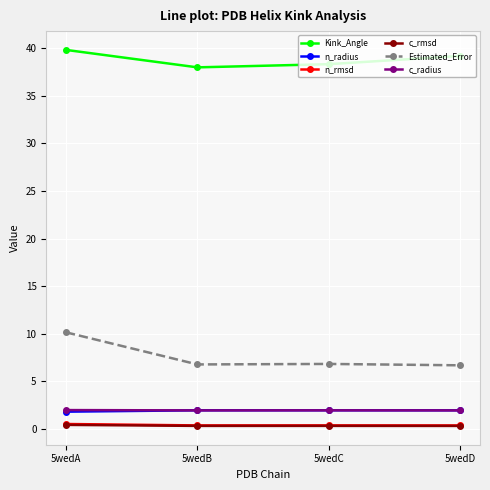

What is the sum of all c_radius values?

7.8